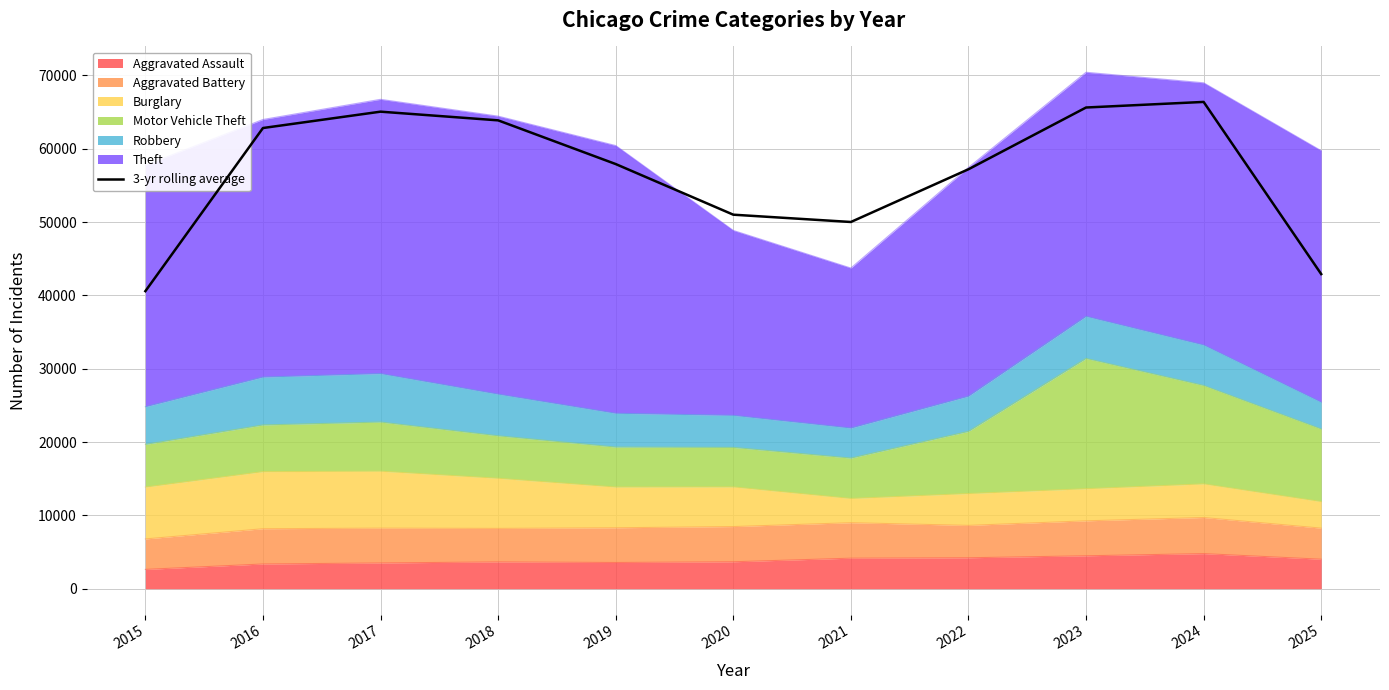

Reading right to left, extract all data points from this chart.

2025=42906.0	2024=66381.0	2023=65619.0	2022=57198.7	2021=50008.7	2020=51004.3	2019=57908.3	2018=63868.0	2017=65052.3	2016=62822.7	2015=40578.0